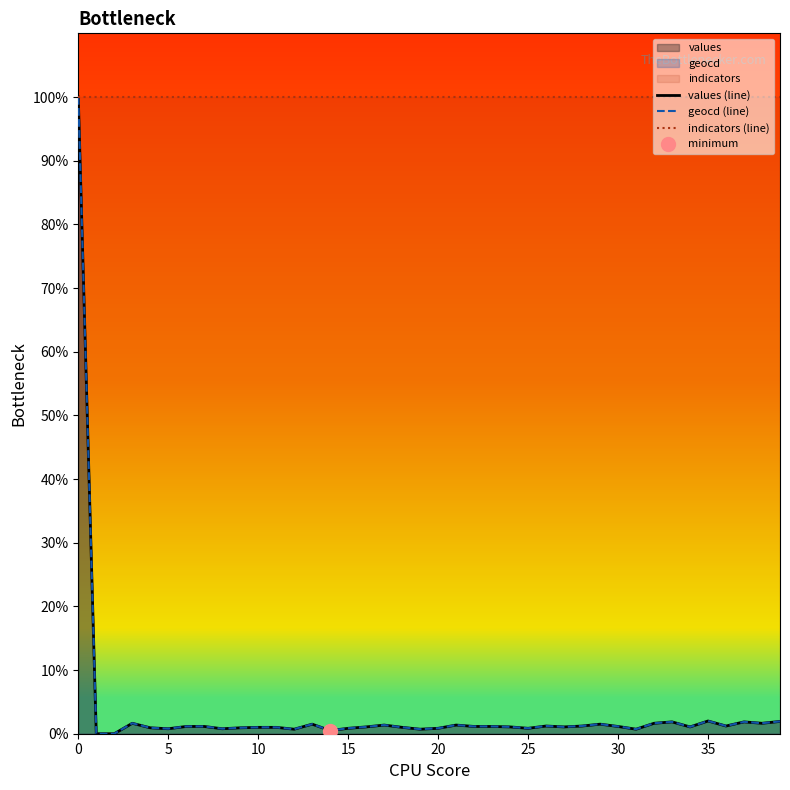

True or false: geocd (line) and values (line) cross at least once.

False